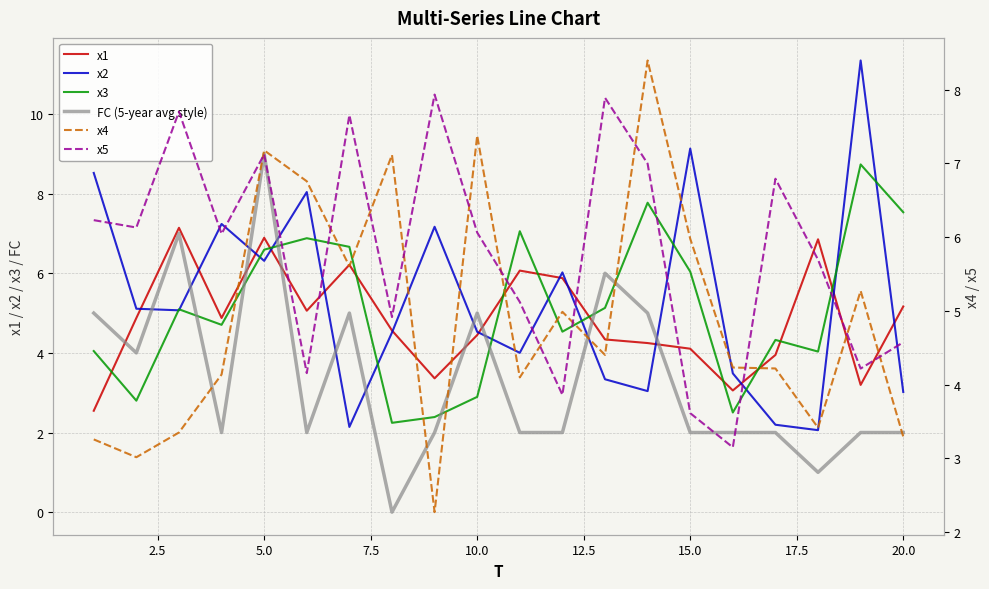

Which series has the widest spread of values?

x2